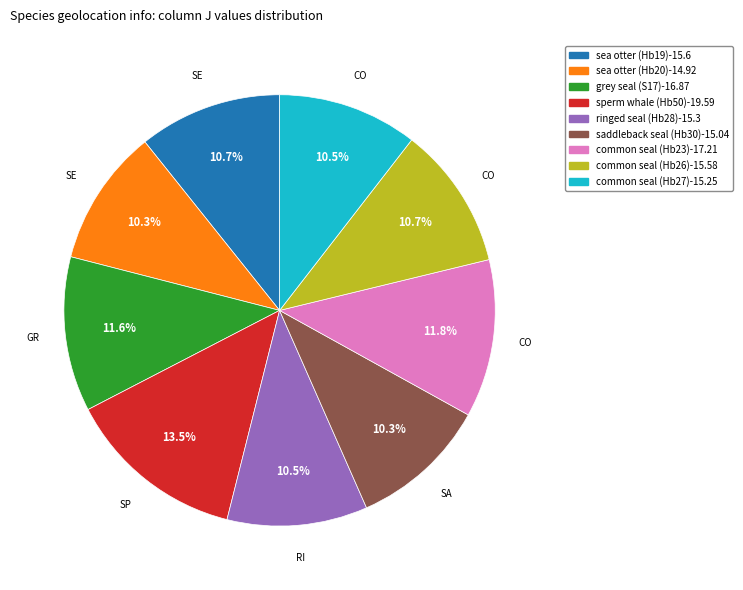

Is there any slice that represents more than half of the pie?

No